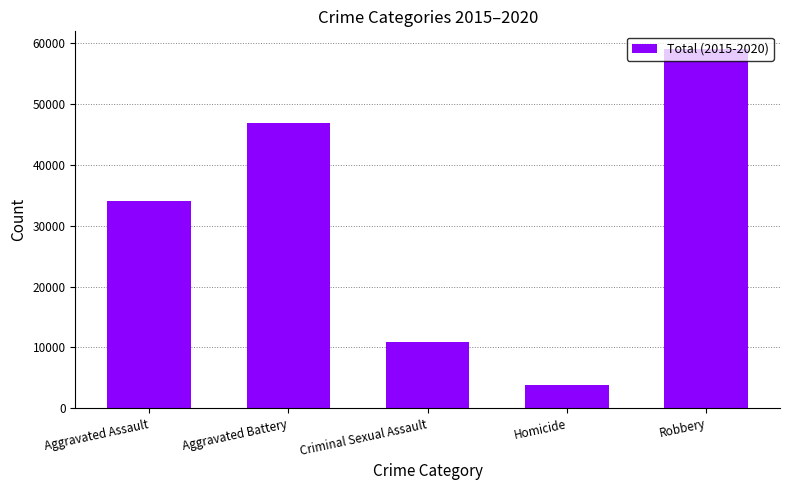

What is the greatest value displayed?

59009